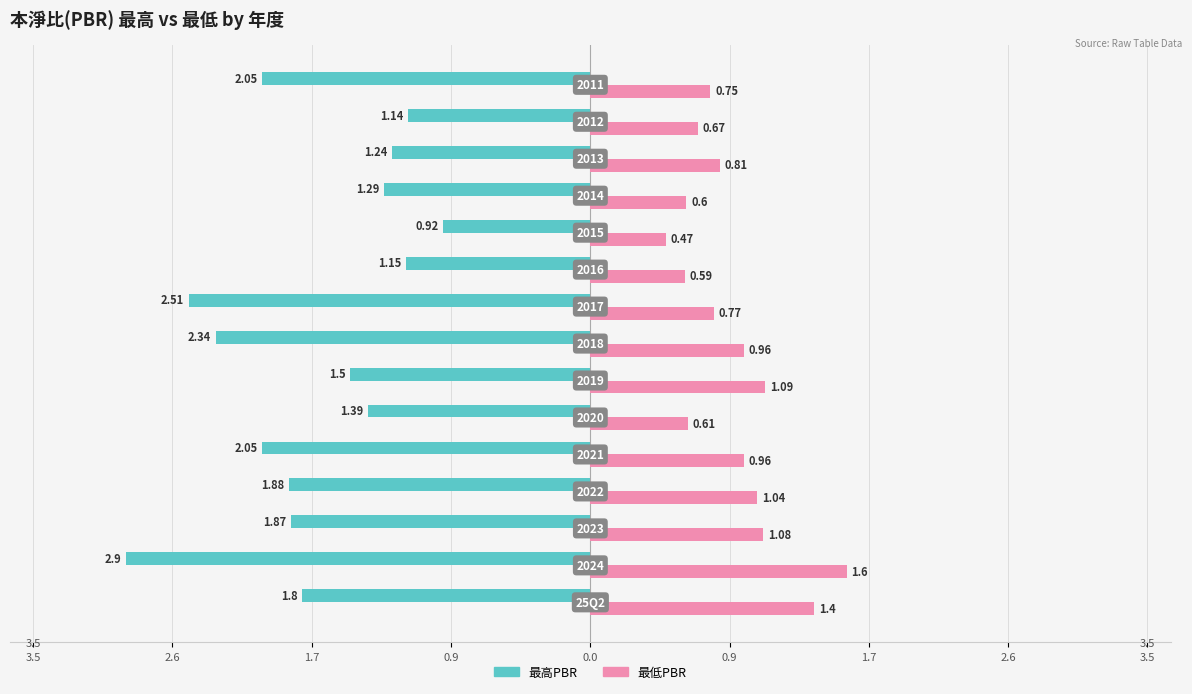

What are all the series names shown in the legend?

最高PBR, 最低PBR